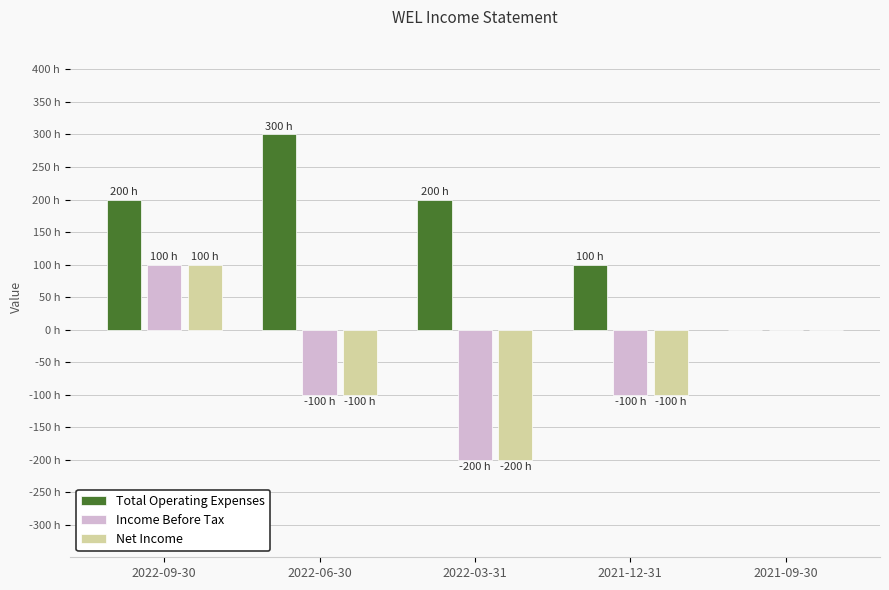

Are the bars grouped side by side (vs. stacked)?

Yes